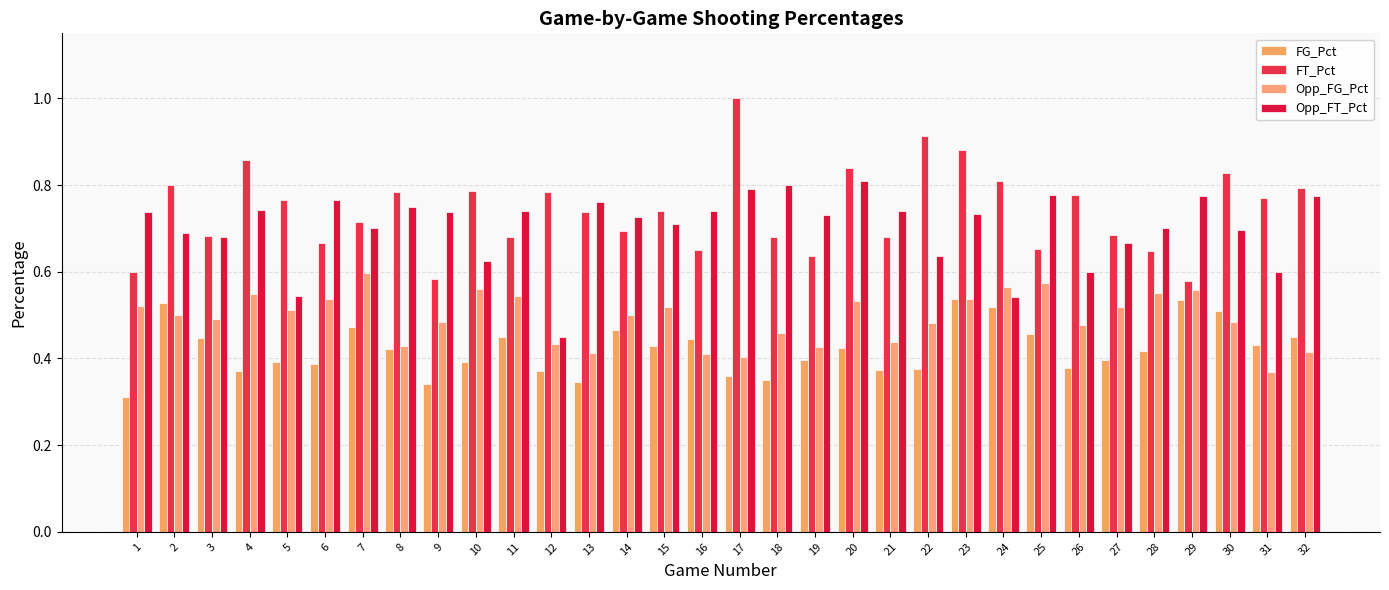

At 4, list the series in order from smallest to largest.

FG_Pct, Opp_FG_Pct, Opp_FT_Pct, FT_Pct